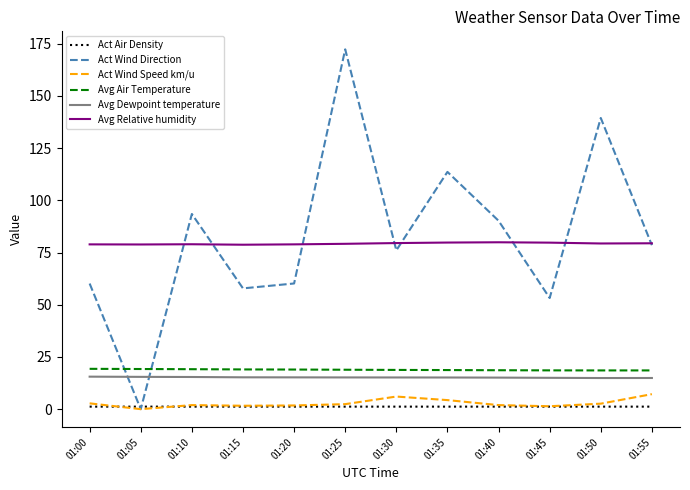

At which category is the sum across all series the highest?

01:25